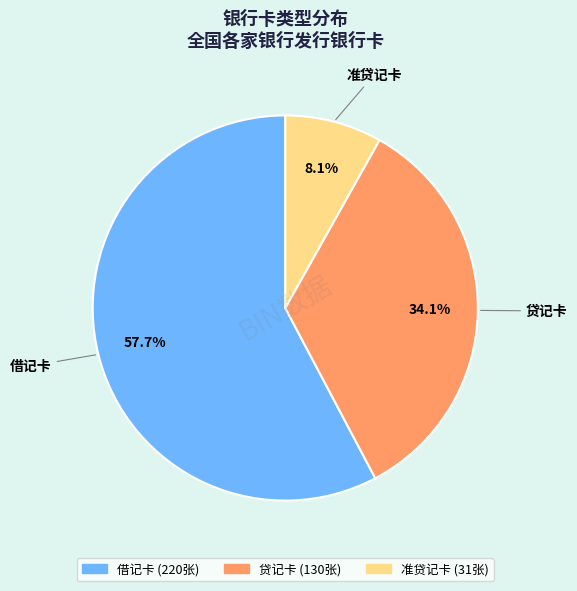

Which has a higher value, 准贷记卡 or 借记卡?

借记卡